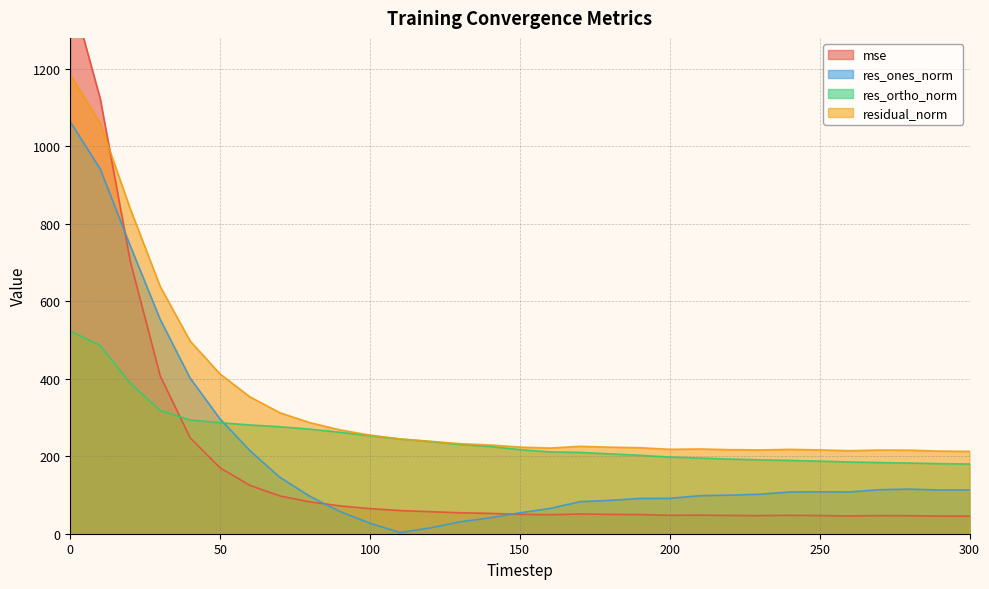

What is the difference between the mse values at 10 and 250?

1076.0